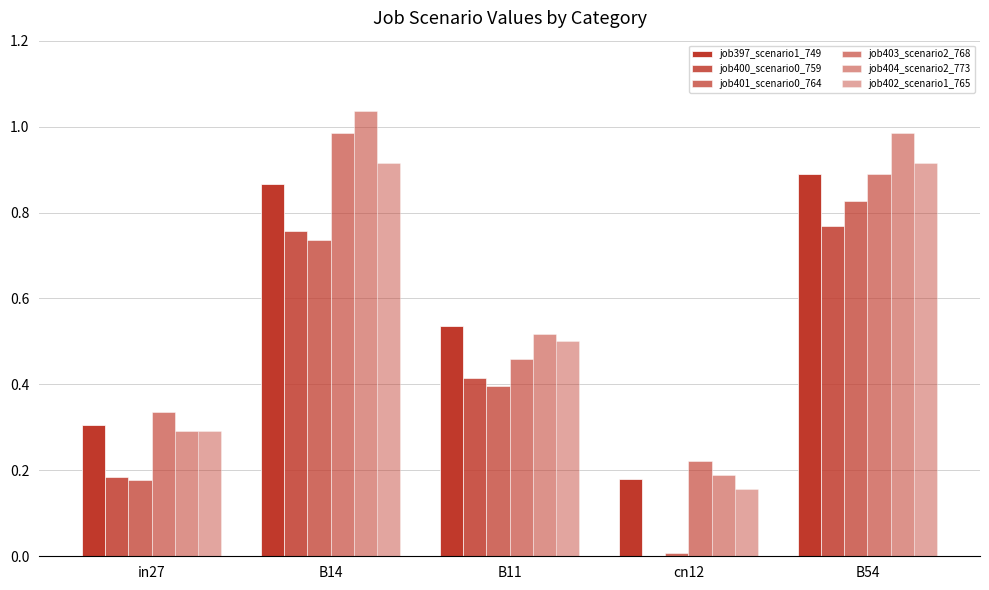

Are the bars horizontal?

No